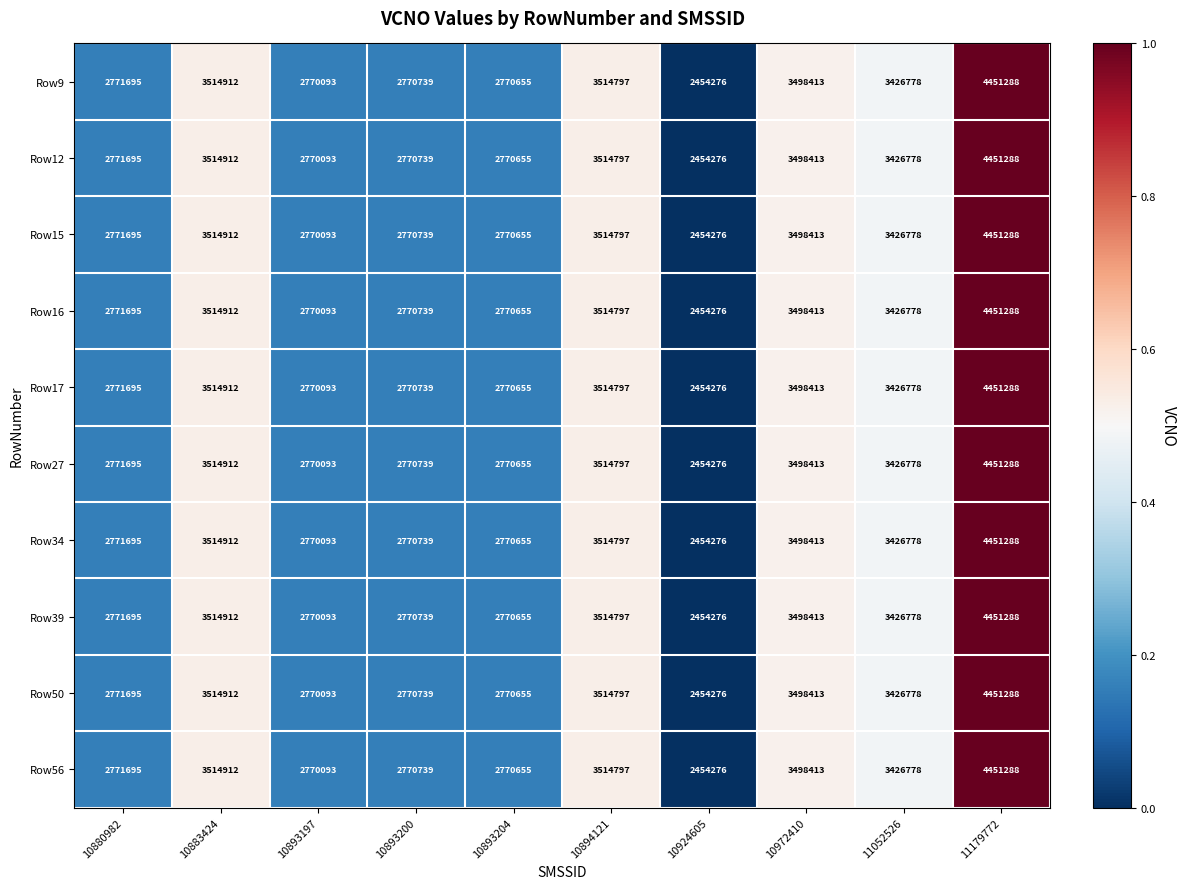

Is the value of Row9 at 10883424 greater than the value of Row39 at 10894121?

Yes